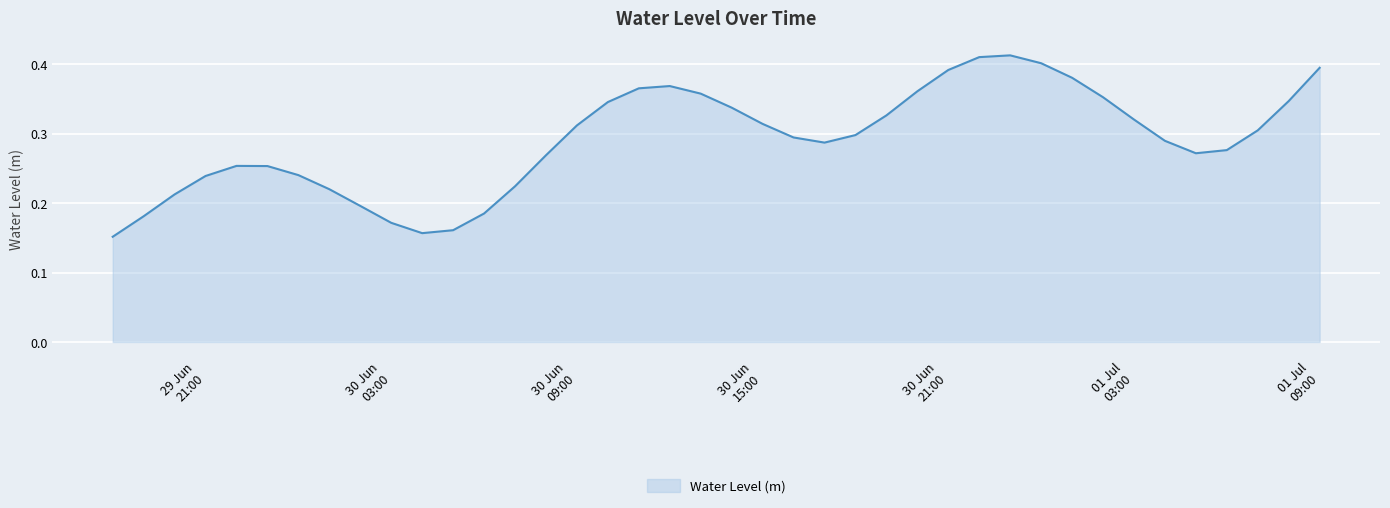

What is the value of the 37th point from the left?

0.3